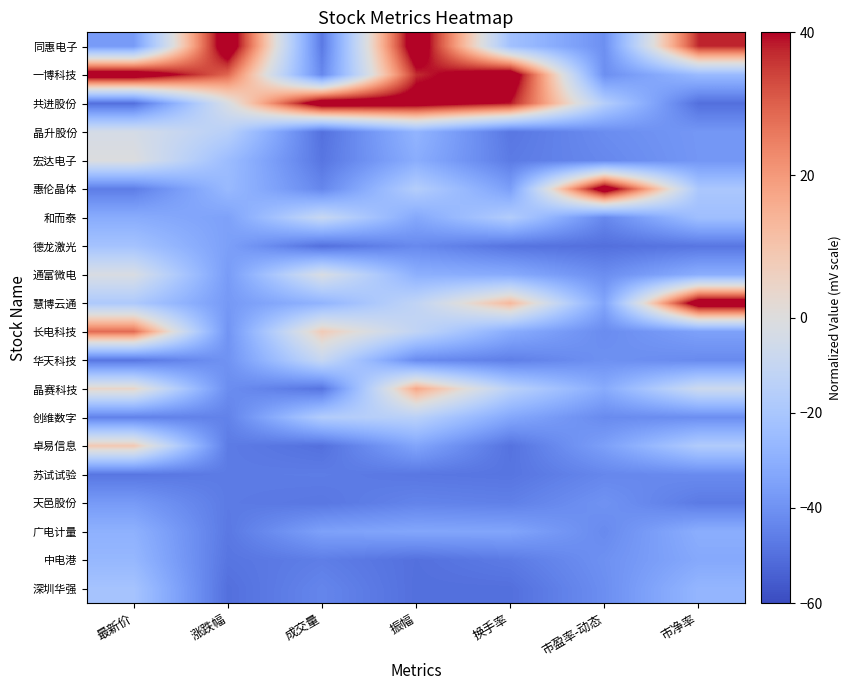

What is the total value across all series at 成交量?

-606.8